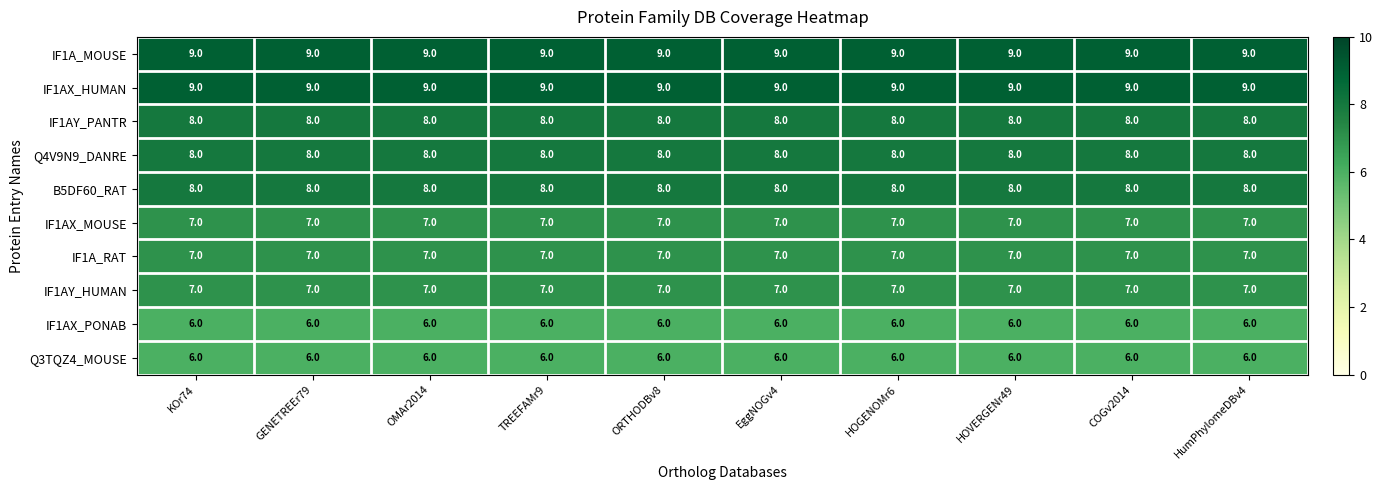

What is the greatest value displayed?

9